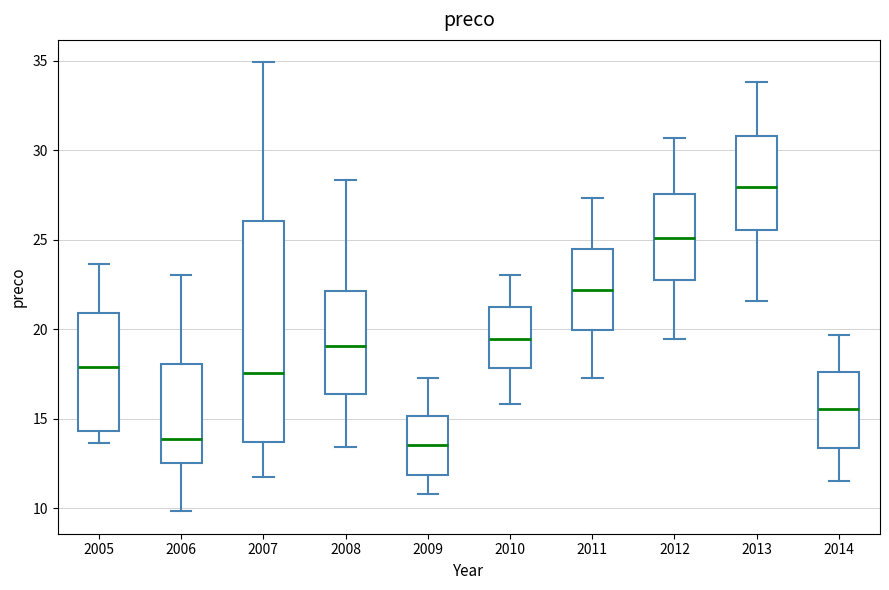

Where is the upper edge of the box at x = 2006 on the y-axis? The values are not printed on the chart, so give them approximately, as read against the axis.

18.0